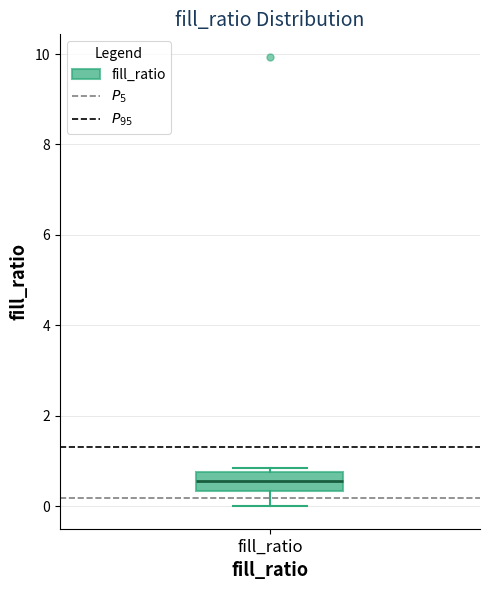

Read this box plot against the y-axis: the position of the median line, the range covered by the box, and the ends of both whiskers. The values are not printed on the chart, so give them approximately, as read against the axis.

median 0.6, box 0.4 to 0.8, whiskers 0.0 to 0.8 (just above the box's upper edge)